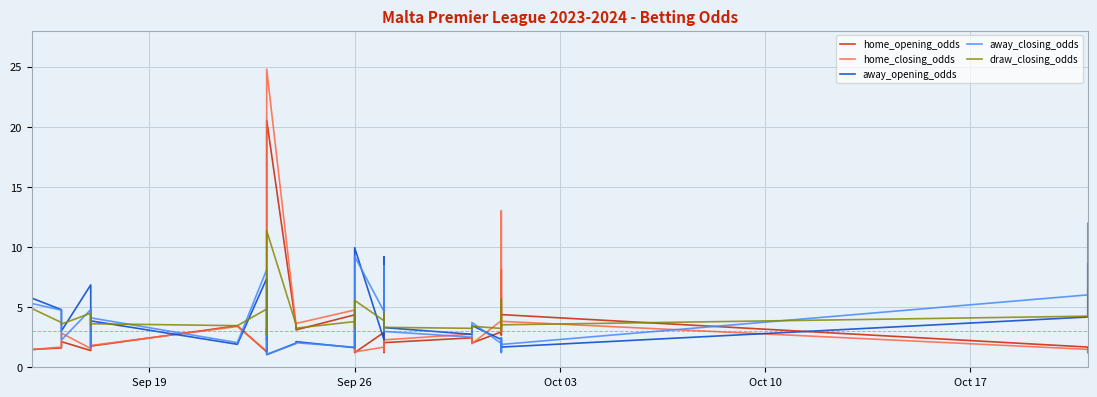

Does the chart display data point markers on the line(s)?

No